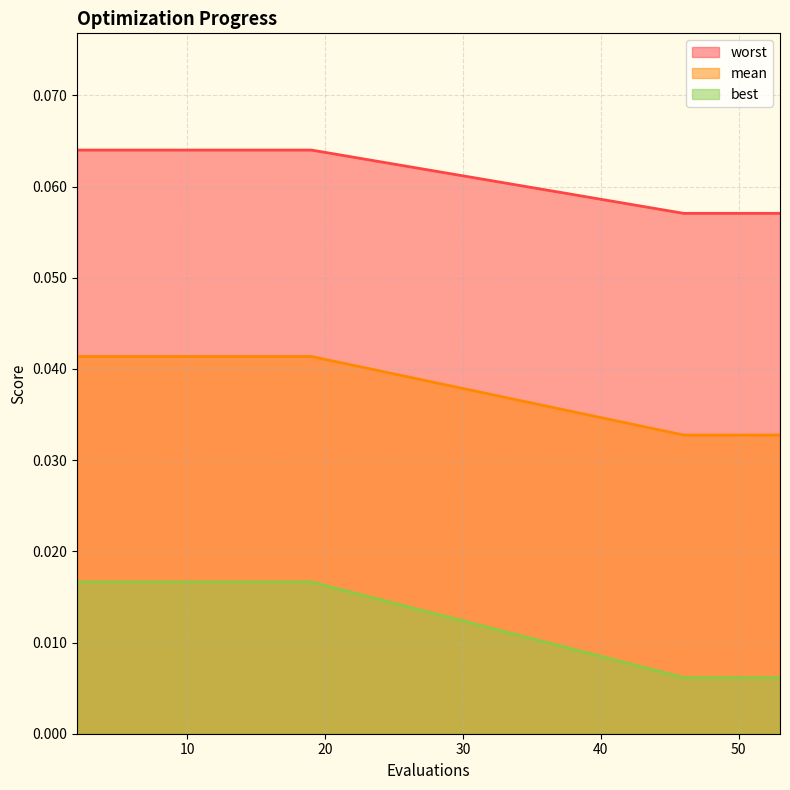

The value of mean at 8 is 0.1. True or false?

False